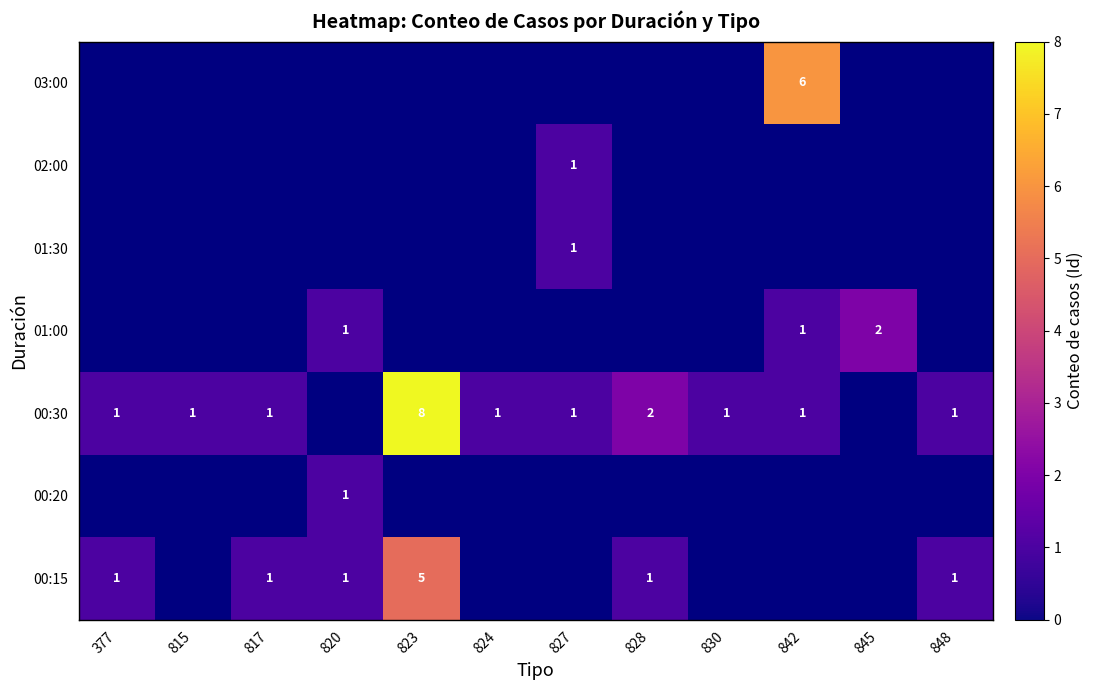

What is the spread (max minus min) of values at 820?

1